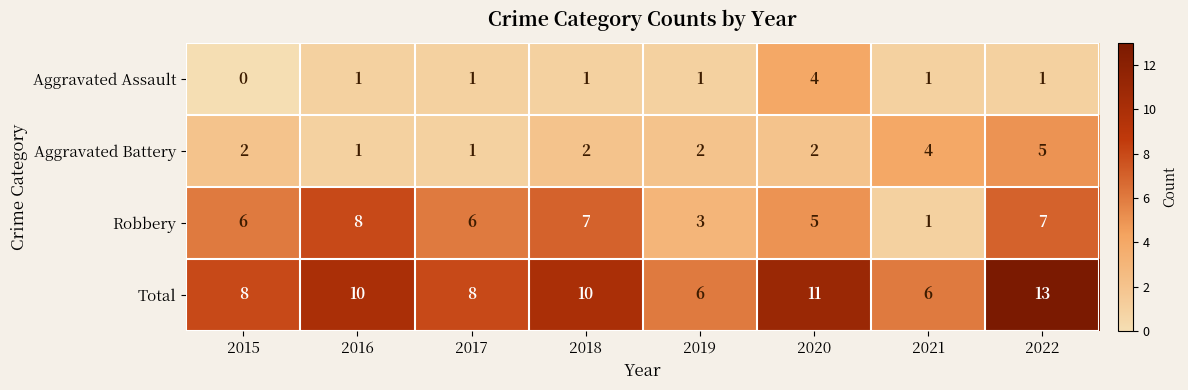

How many Aggravated Assault values are between 1 and 2?

6